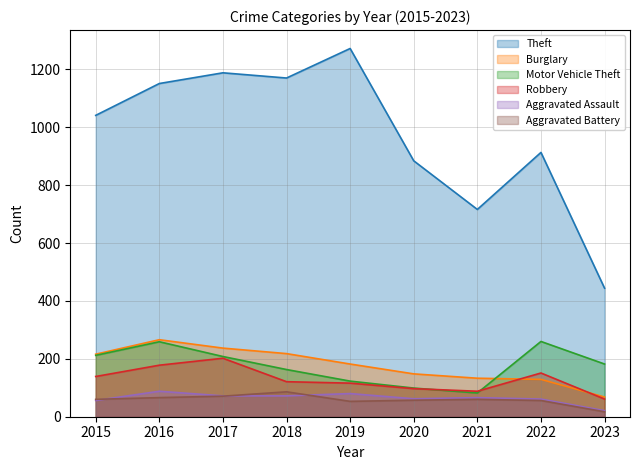

True or false: Aggravated Assault has a value of 106 at 2022.

False